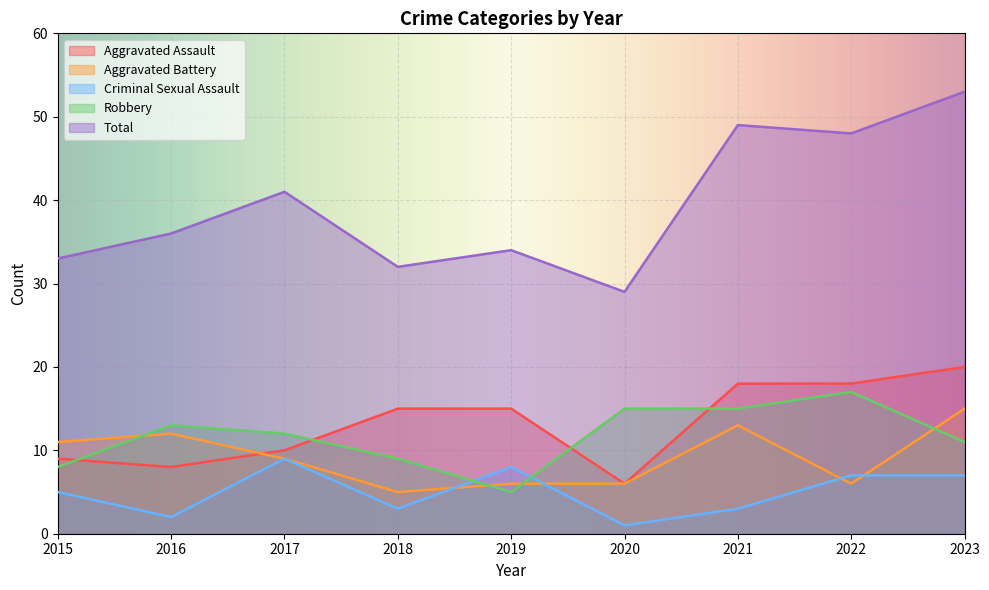

Does the chart display data point markers on the line(s)?

No